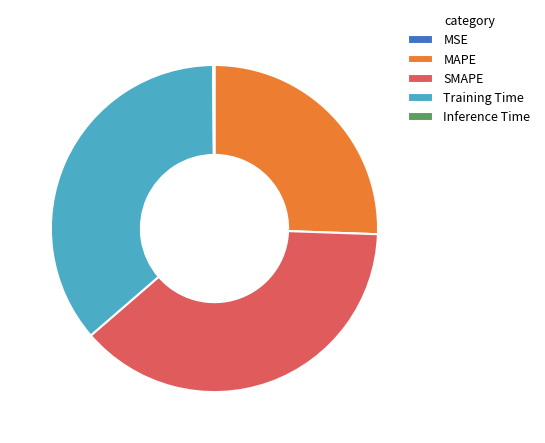

What is the largest slice in the pie chart?

SMAPE